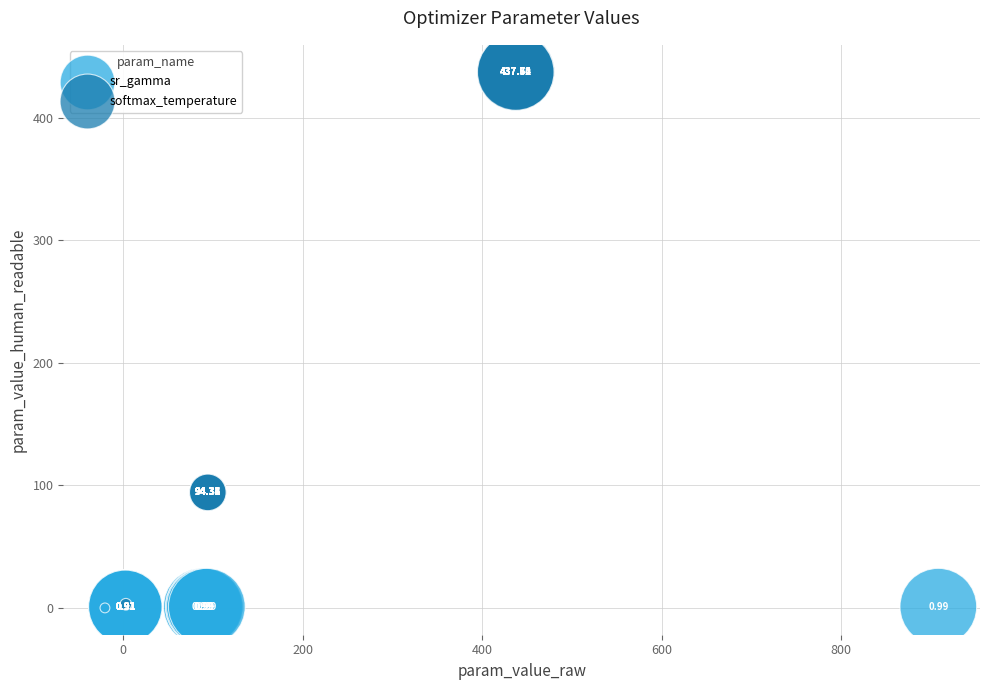

Which series has the widest spread of Y values?

softmax_temperature